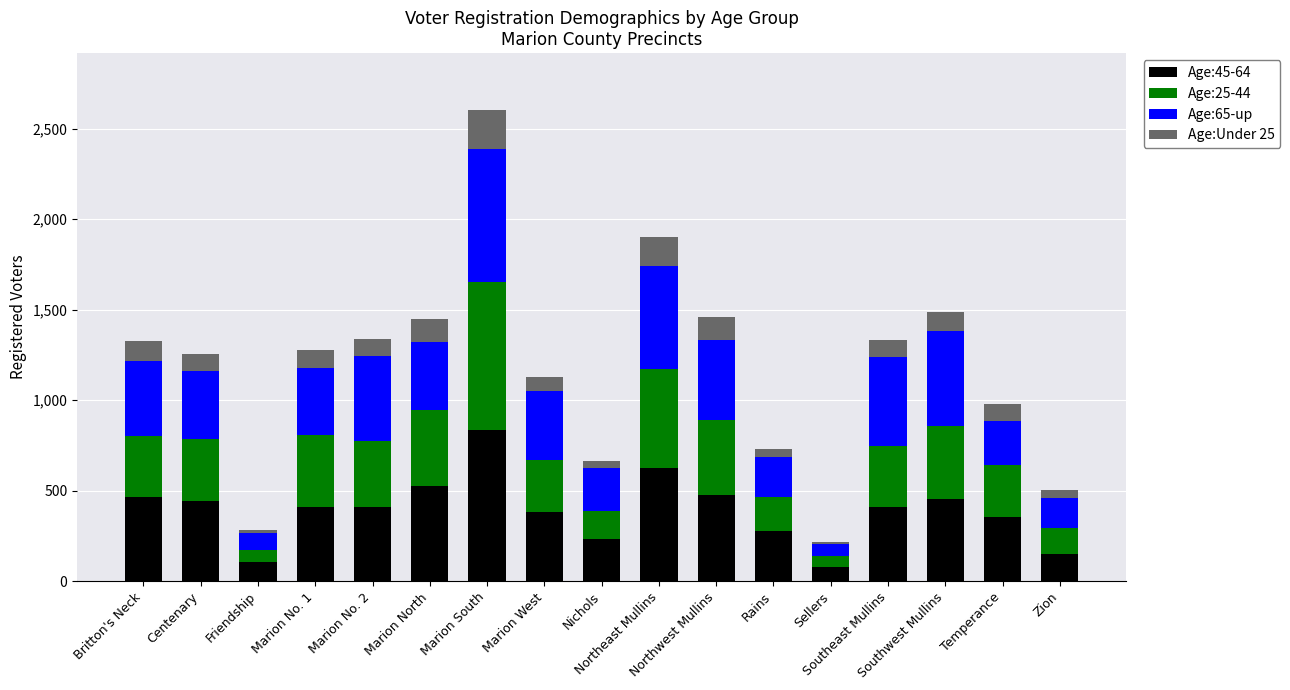

Does the chart contain stacked bars?

Yes